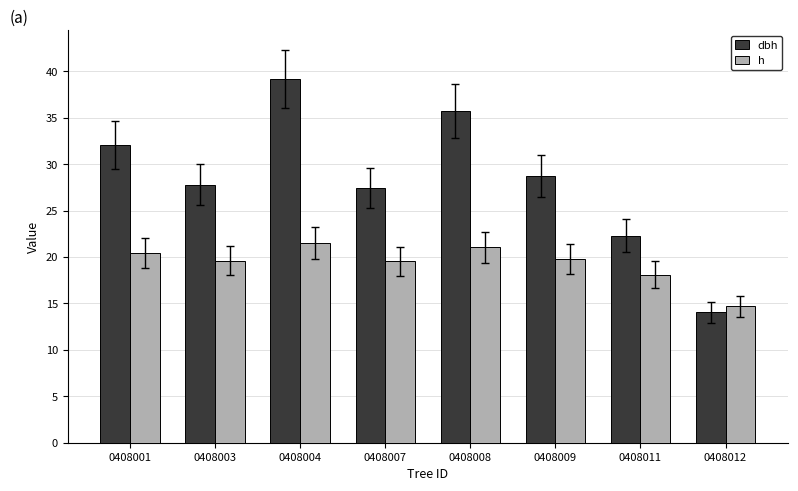

Count the number of categories in the chart.

8